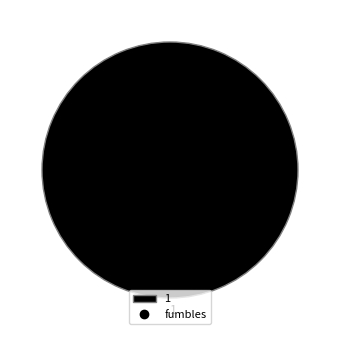

Rank the categories by value from lowest to highest.

1